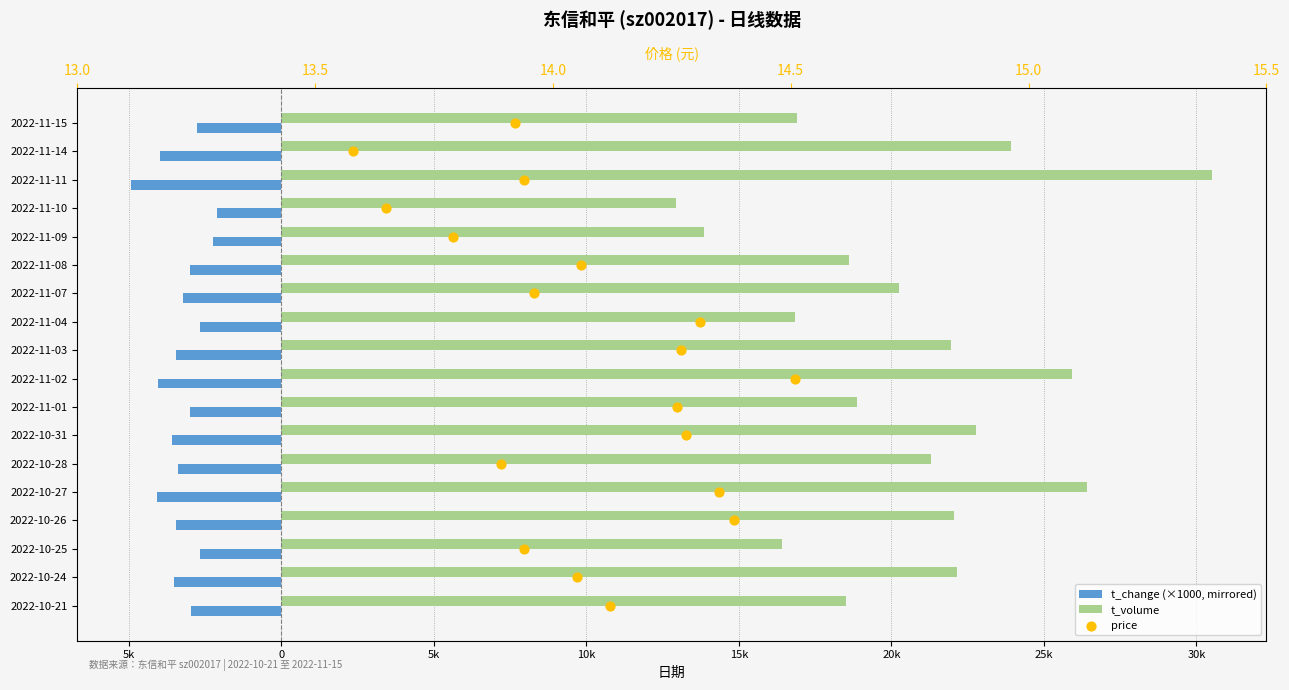

Which series has the largest Y range (max minus min)?

t_volume